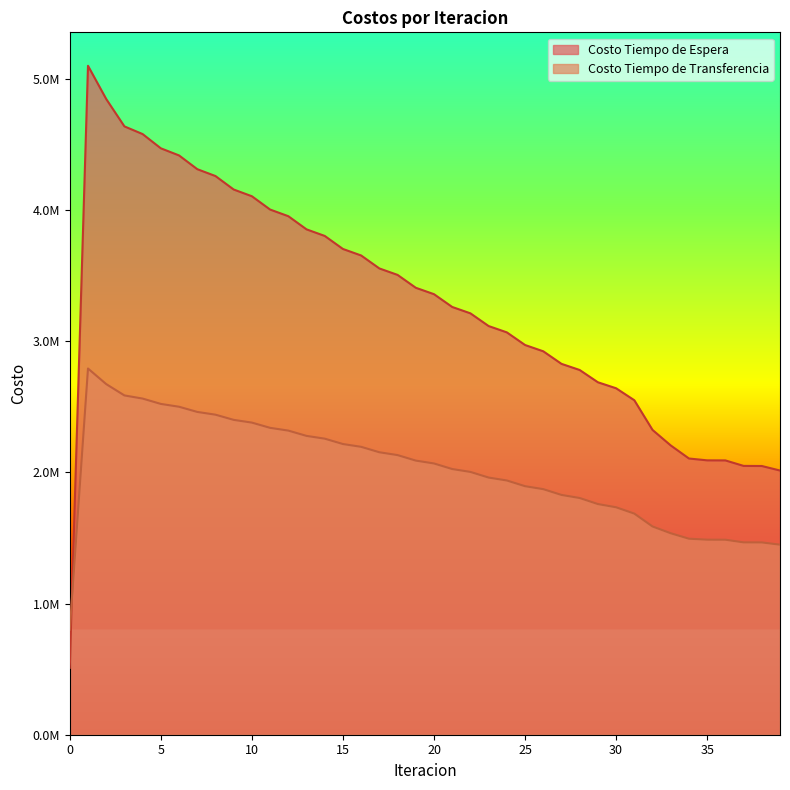

Between 26 and 29, which series saw the biggest shift?

Costo Tiempo de Espera